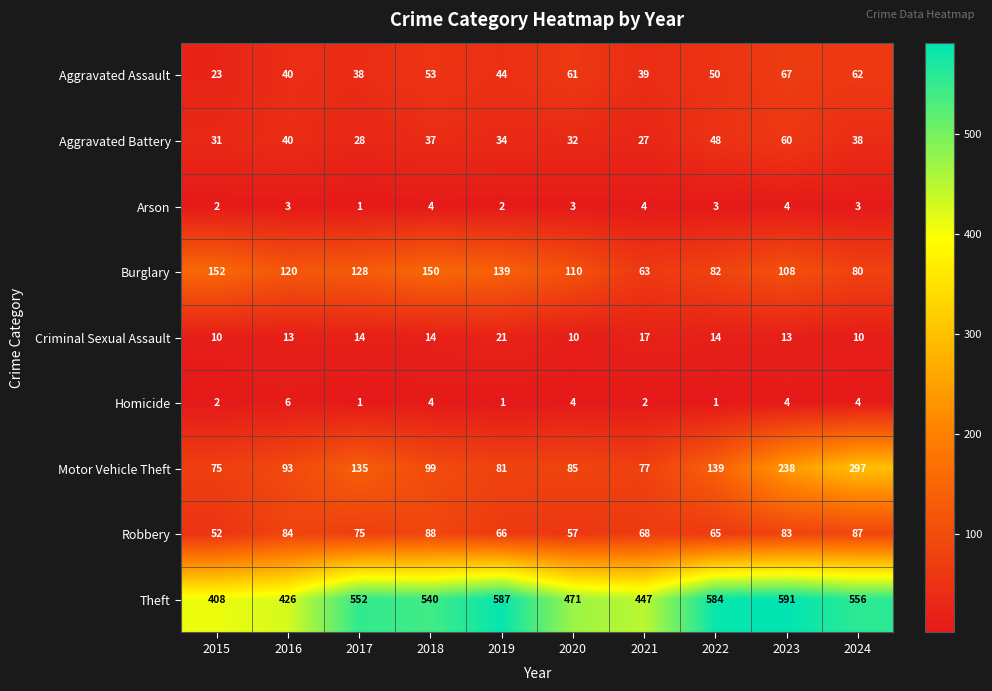

True or false: Aggravated Assault has a value of 40 at 2016.

True